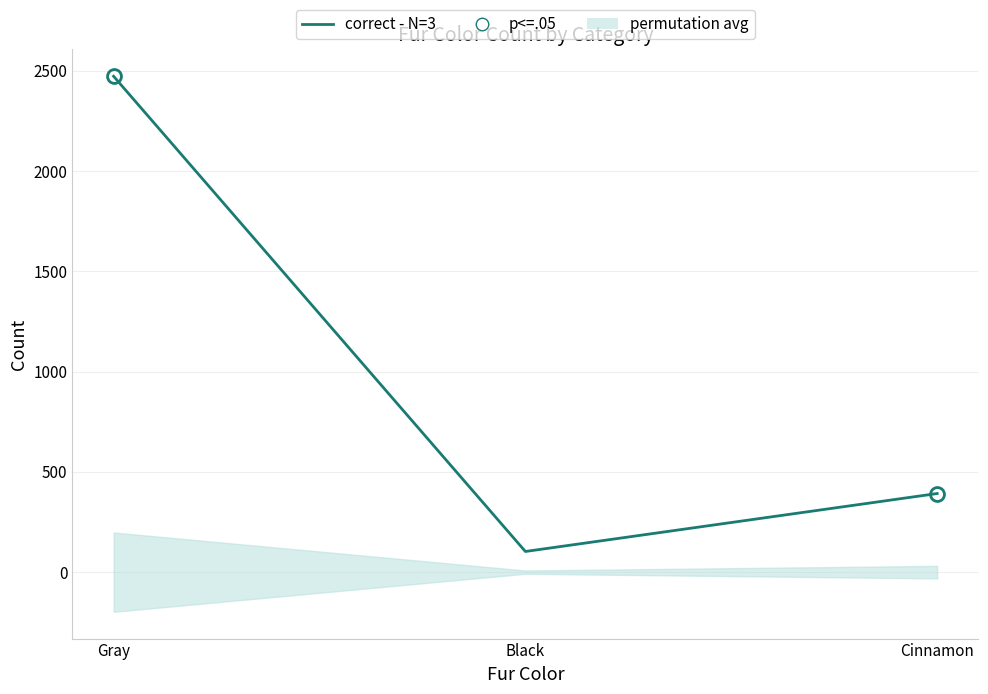

The chart shows a value of 152 at Black. True or false?

False